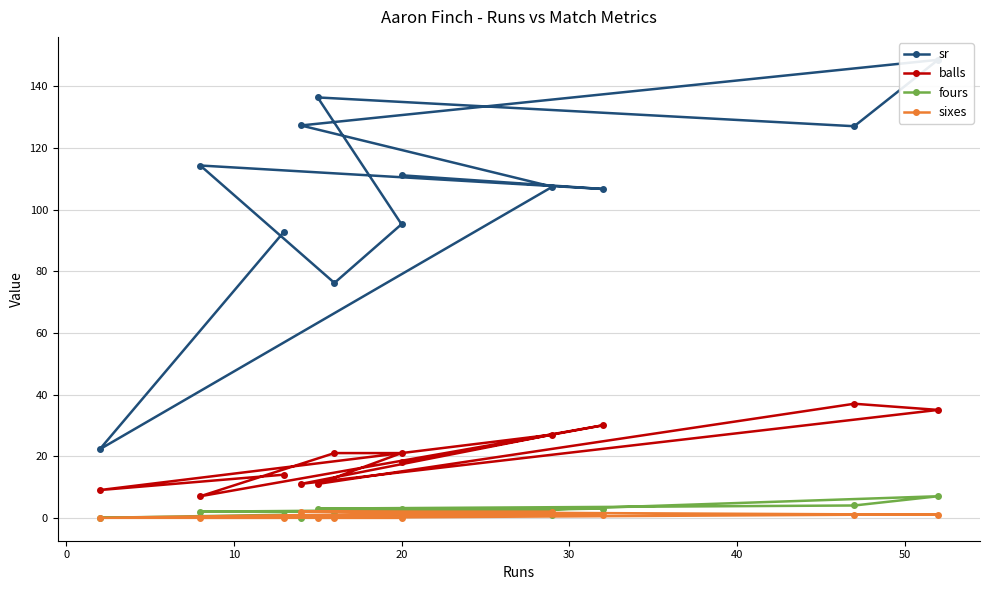

Reading right to left, transcribe all the data shown in this chart.

sr: 92.8	22.2	107.4	127.3	148.6	127.0	136.4	95.2	76.2	114.3	106.7	111.1
balls: 14.0	9.0	27.0	11.0	35.0	37.0	11.0	21.0	21.0	7.0	30.0	18.0
fours: 1.0	0.0	1.0	0.0	7.0	4.0	3.0	3.0	2.0	2.0	3.0	2.0
sixes: 0.0	0.0	2.0	2.0	1.0	1.0	0.0	0.0	0.0	0.0	1.0	1.0